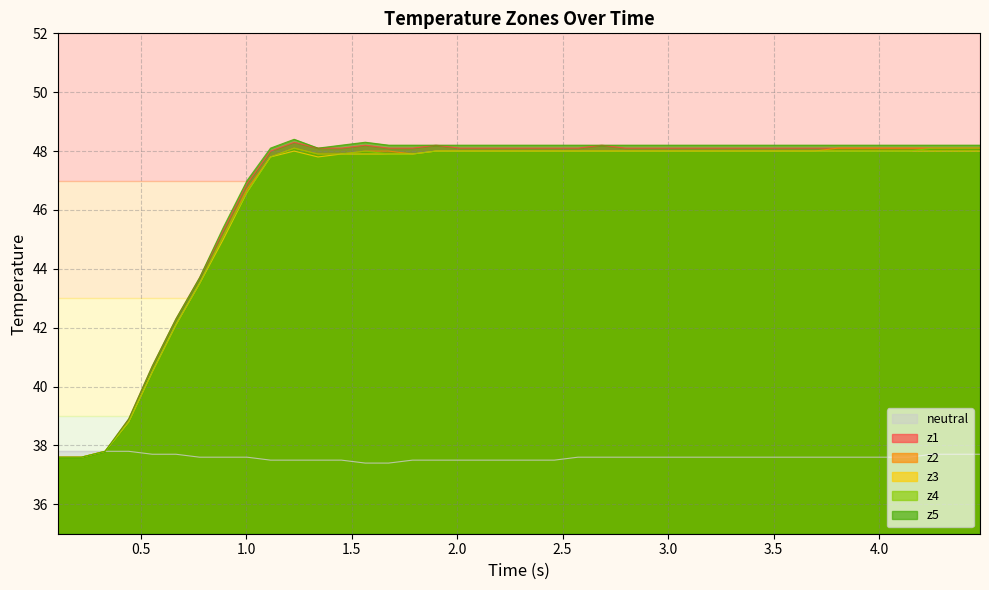

How many series are shown in this chart?

6